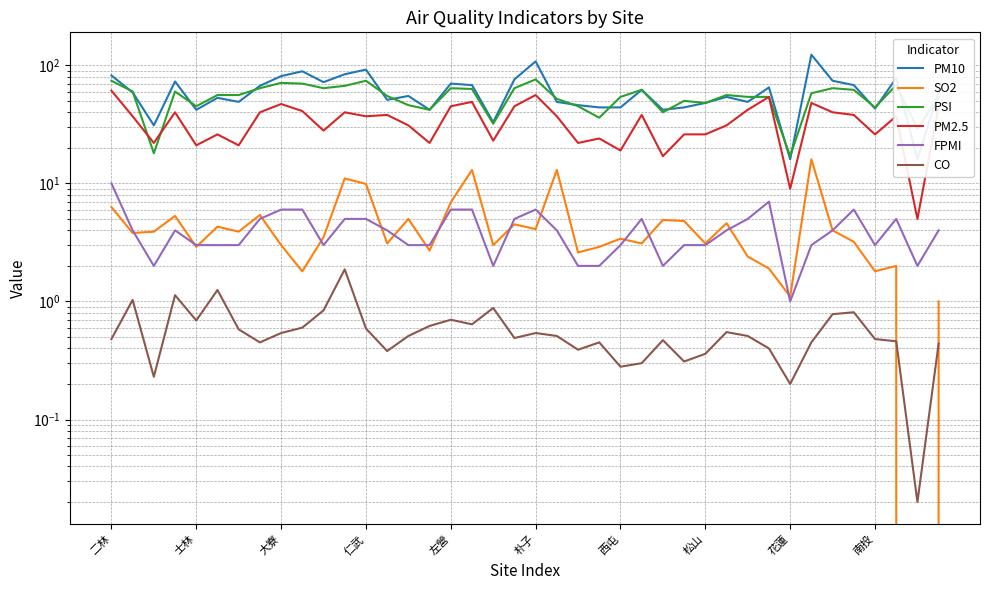

What is the greatest value displayed?

123.0